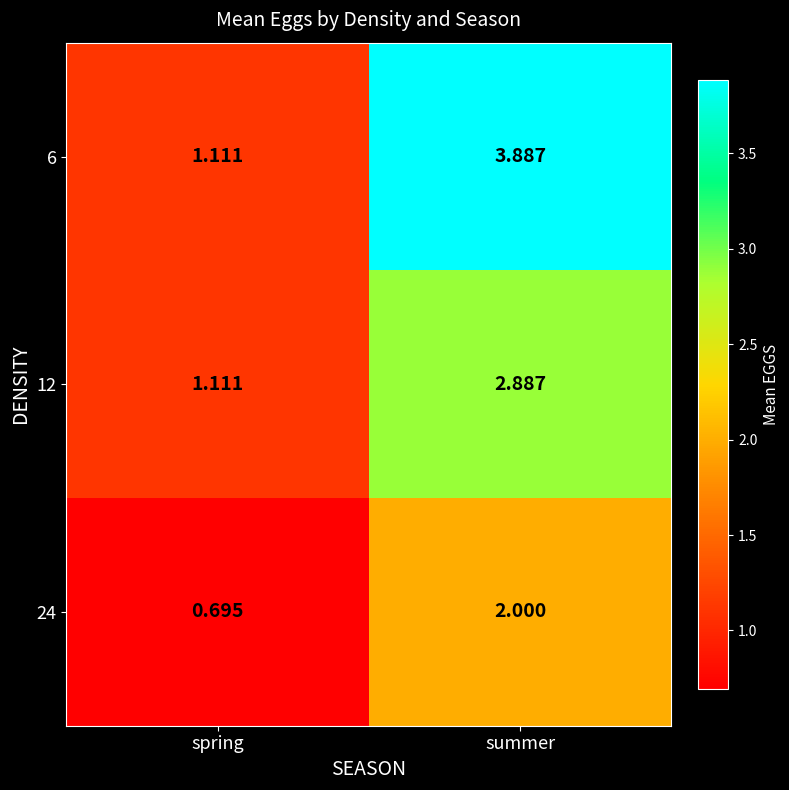

At which label is 6 closest to 2?

spring